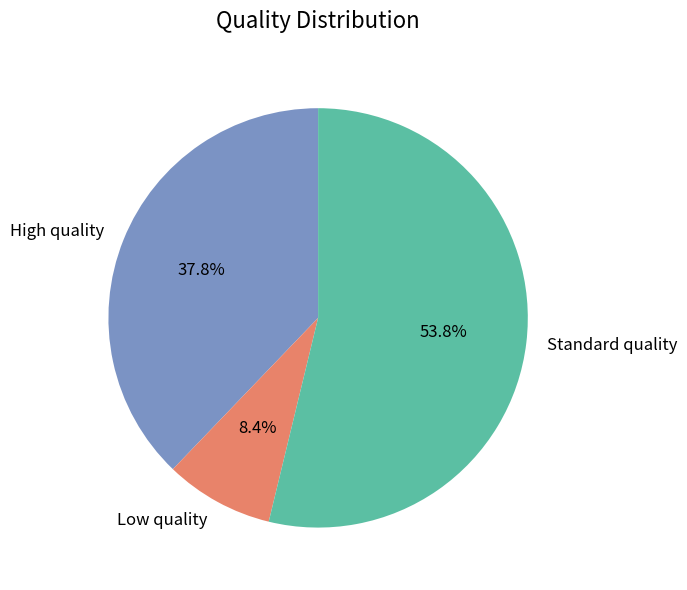

Which category has the smallest portion of the pie?

Low quality